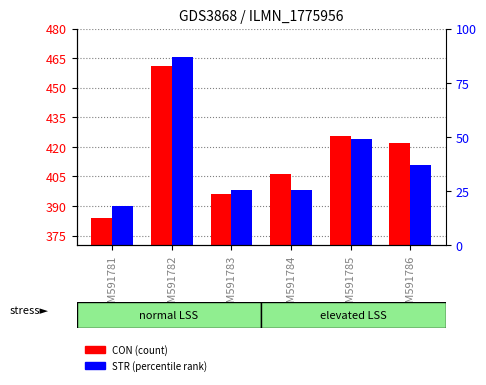

How many bars are there in each group?

2